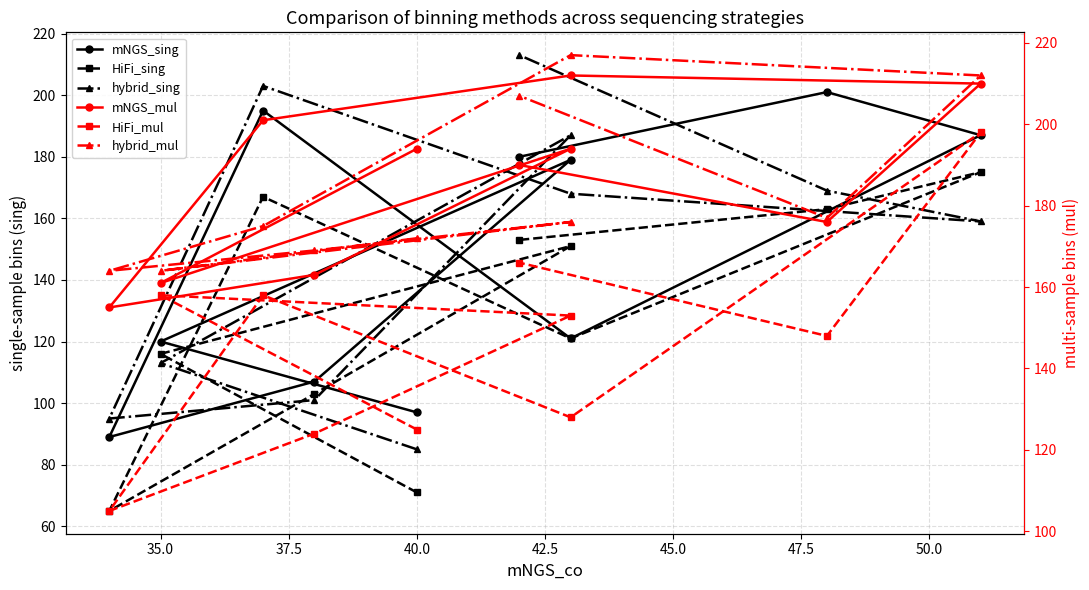

At which category does HiFi_mul reach its first local peak?

35.0